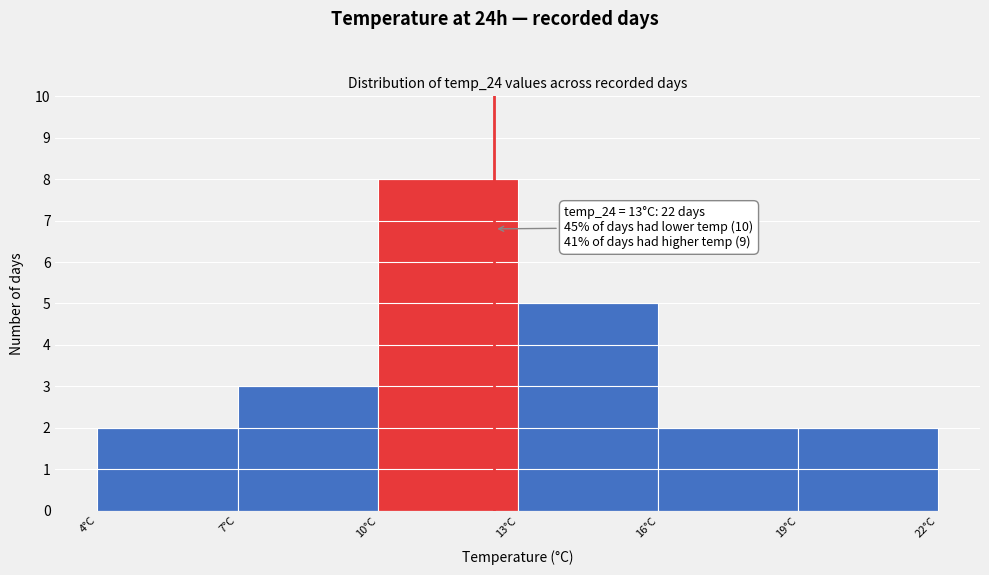

Reading left to right, extract all data points from this chart.

2	3	8	5	2	2